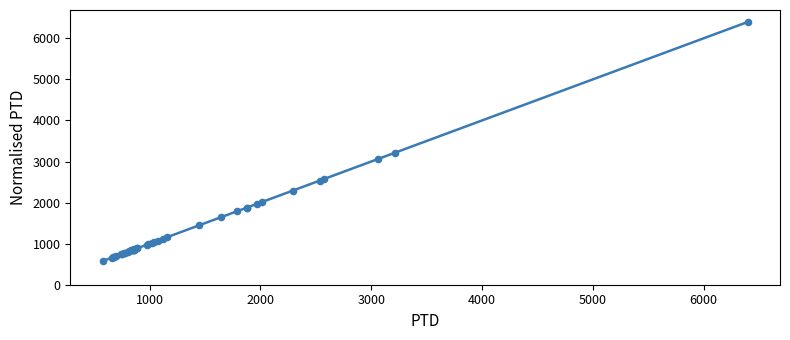

What Y value in the scatter plot is closest to 3487?

3218.9